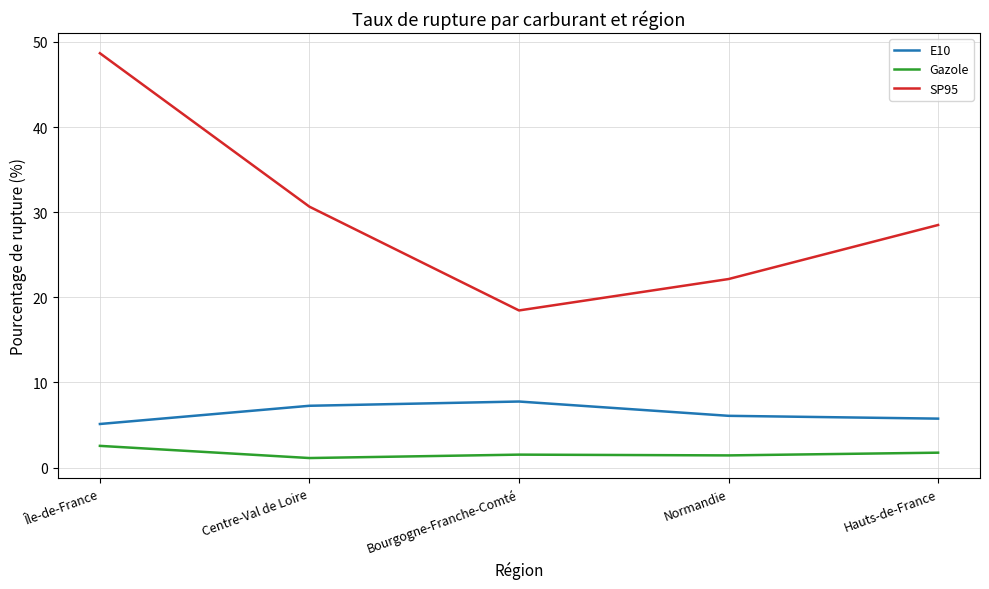

Rank the series at Île-de-France from highest to lowest value.

SP95, E10, Gazole